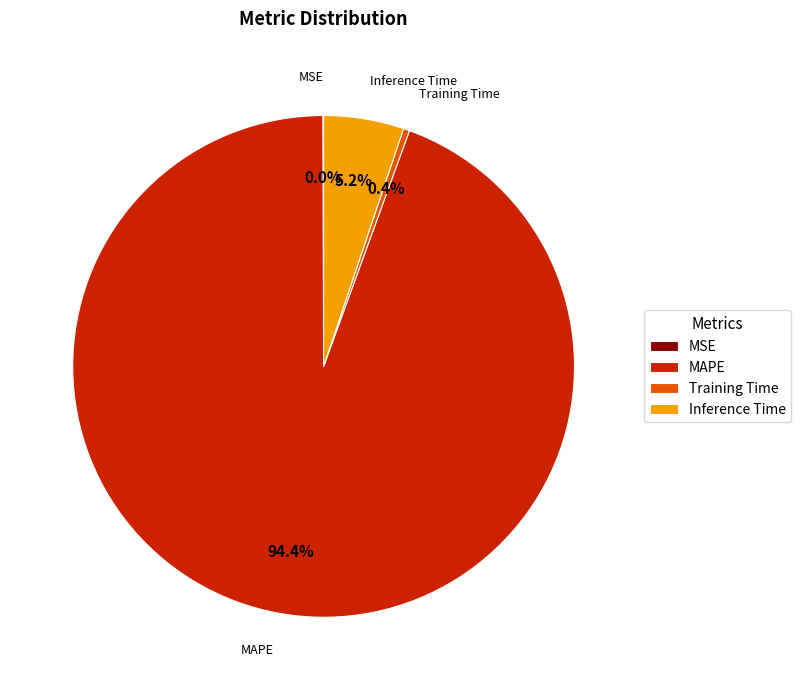

The MAPE slice represents 94% of the pie. True or false?

True